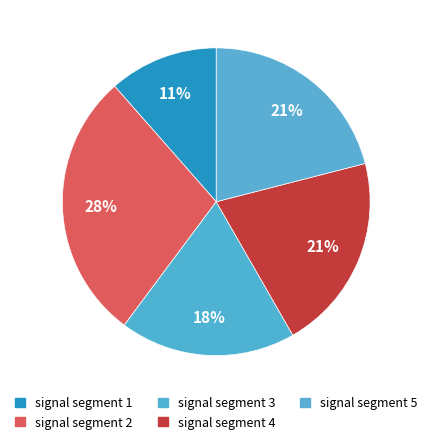

What percentage is the signal segment 4 slice, to the nearest percent?

21%